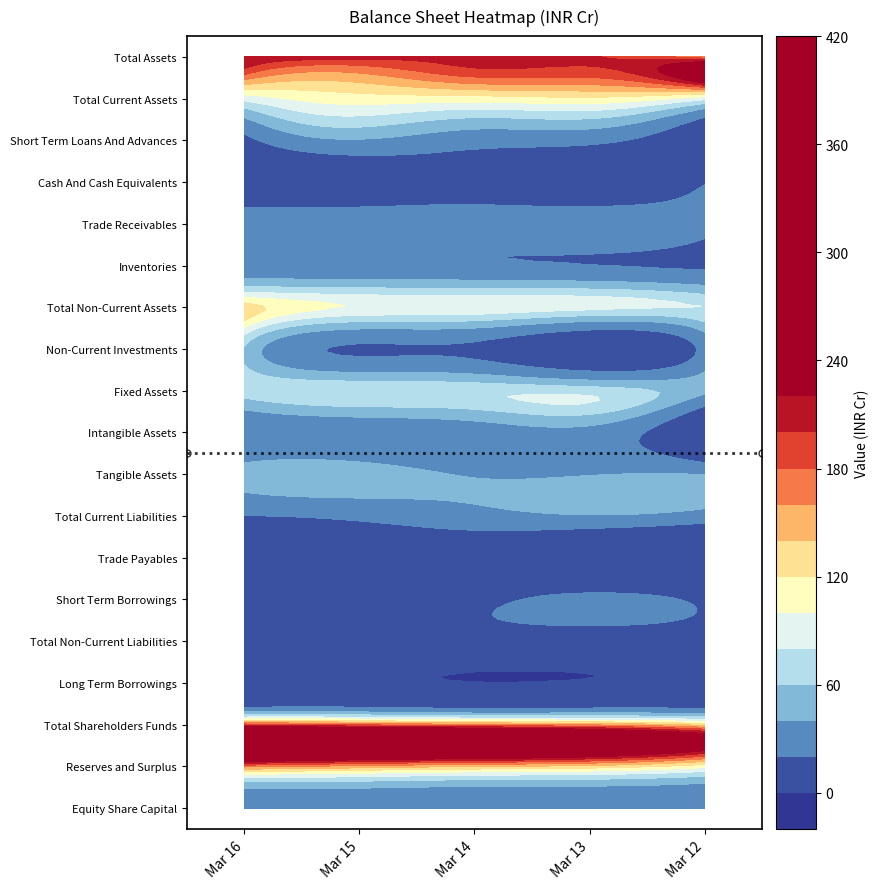

Reading left to right, what are all the values shown in this chart?

Equity Share Capital: 22.4	22.4	22.4	22.4	20.6
Reserves and Surplus: 167.0	153.4	142.1	133.3	107.5
Total Shareholders Funds: 189.4	175.8	164.5	155.6	131.0
Long Term Borrowings: 0.3	0.5	0.0	0.1	0.2
Total Non-Current Liabilities: 9.5	9.1	8.4	7.6	6.2
Short Term Borrowings: 5.4	6.9	15.1	25.3	16.1
Trade Payables: 8.5	7.4	8.8	5.0	4.1
Total Current Liabilities: 19.8	23.5	31.9	38.3	29.2
Tangible Assets: 48.7	50.7	38.3	39.1	39.6
Intangible Assets: 21.4	25.1	28.5	32.6	4.6
Fixed Assets: 70.4	77.5	75.3	71.8	44.9
Non-Current Investments: 57.5	18.3	17.0	6.8	25.6
Total Non-Current Assets: 131.7	97.9	94.5	86.2	80.3
Inventories: 24.6	23.6	22.3	20.4	17.5
Trade Receivables: 30.9	30.8	28.2	33.3	26.9
Cash And Cash Equivalents: 7.8	9.9	12.1	7.8	18.3
Short Term Loans And Advances: 15.5	38.1	26.9	24.4	5.5
Total Current Assets: 86.9	110.4	110.4	115.4	86.2
Total Assets: 218.6	208.4	204.8	201.6	166.5